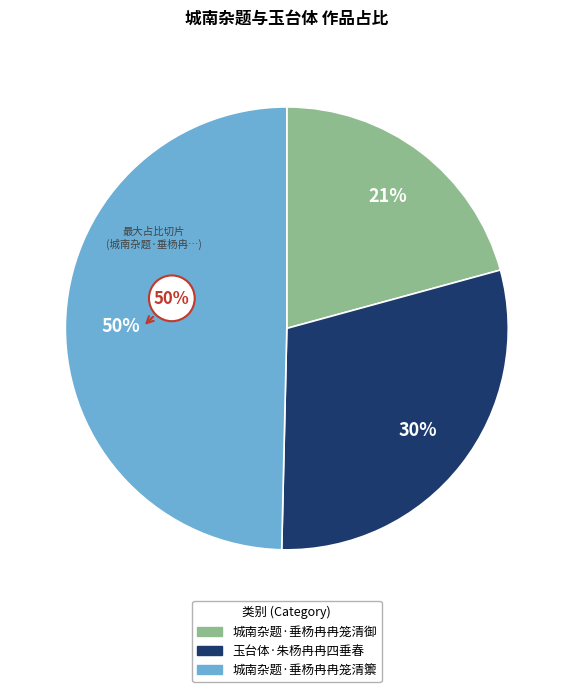

Is there any slice that represents more than half of the pie?

No